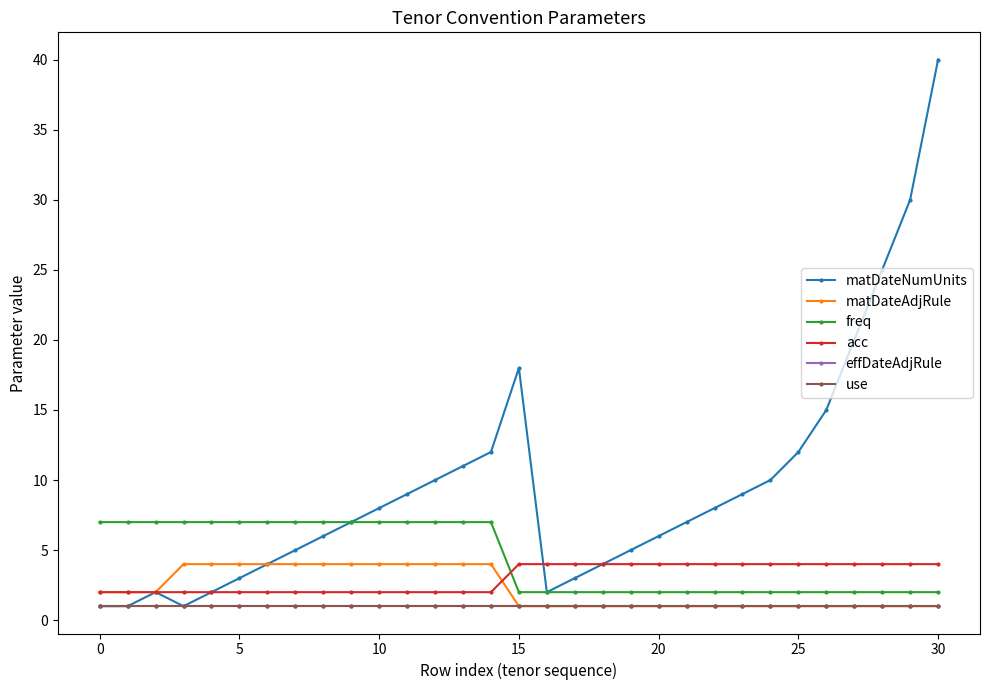

What is the highest value of the matDateAdjRule series?

4